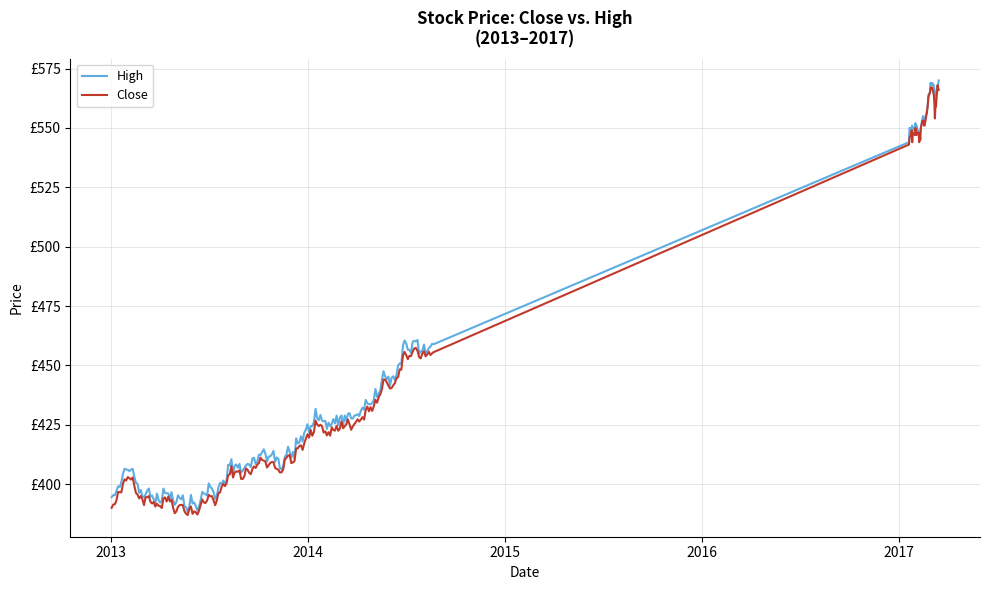

True or false: High and Close cross at least once.

False